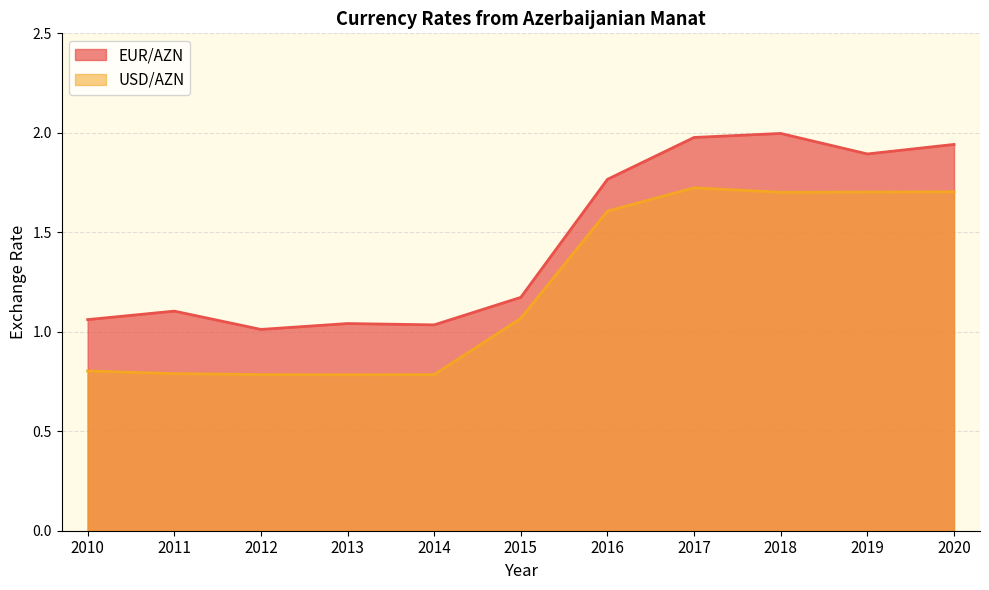

The value of USD/AZN at 2016 is 2.8. True or false?

False